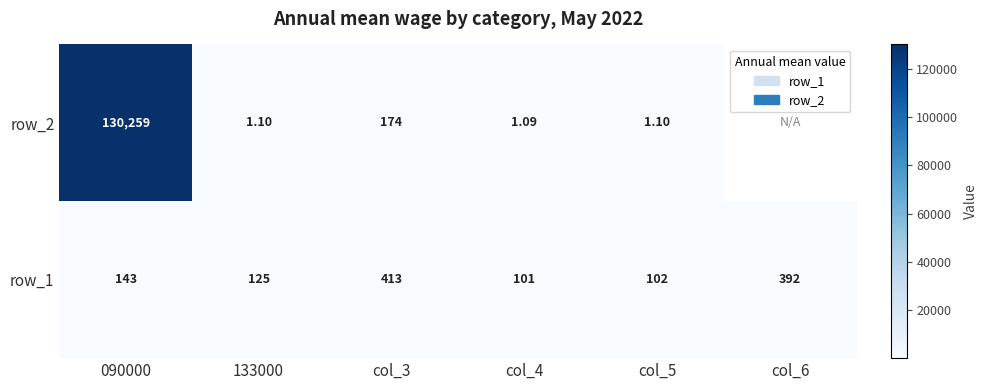

Is the value of row_2 at col_3 greater than the value of row_1 at col_6?

No